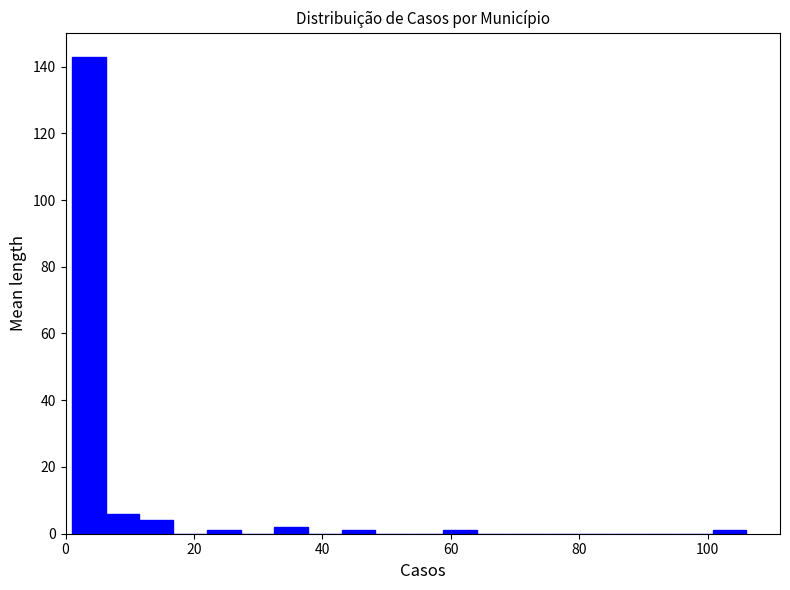

Around what value on the x-axis is the tallest bar? Give the approximate position of its centre, as read against the axis.

4